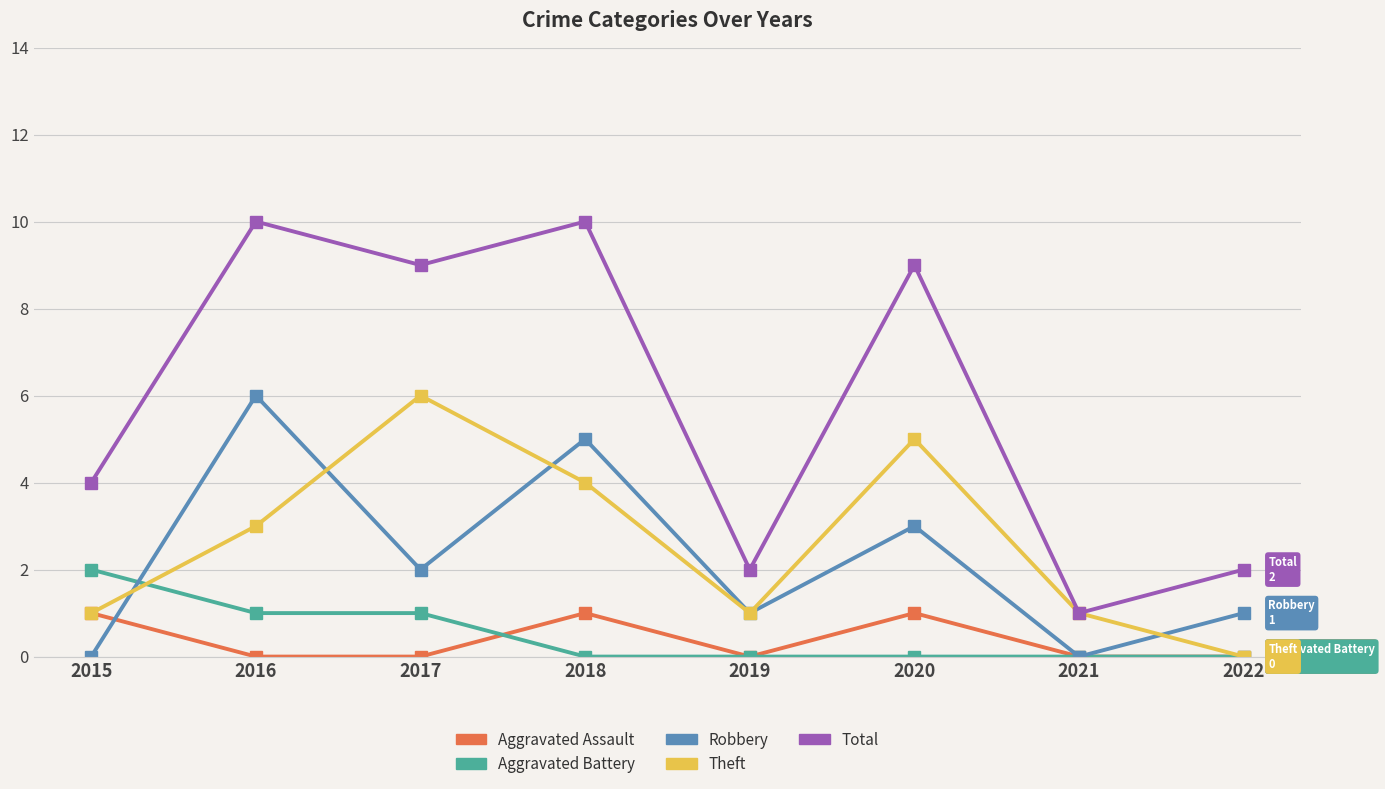

What is the maximum value for Total?

10